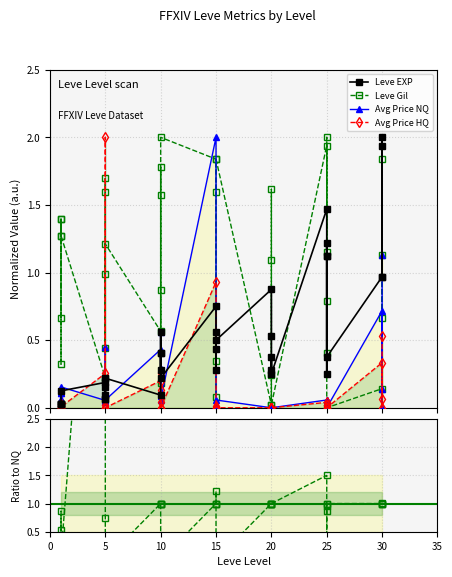

How many series are shown in this chart?

5